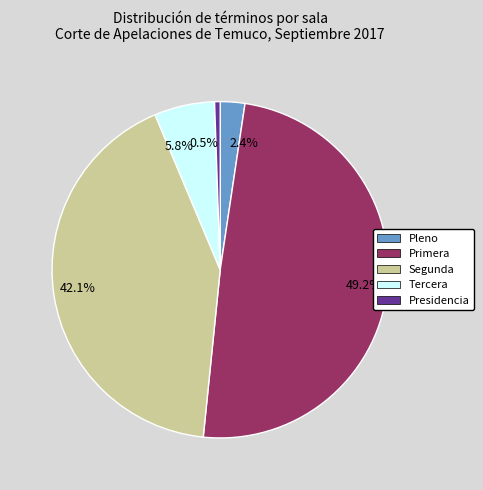

Combined, do 42.1% and 2.4% account for over 50%?

No